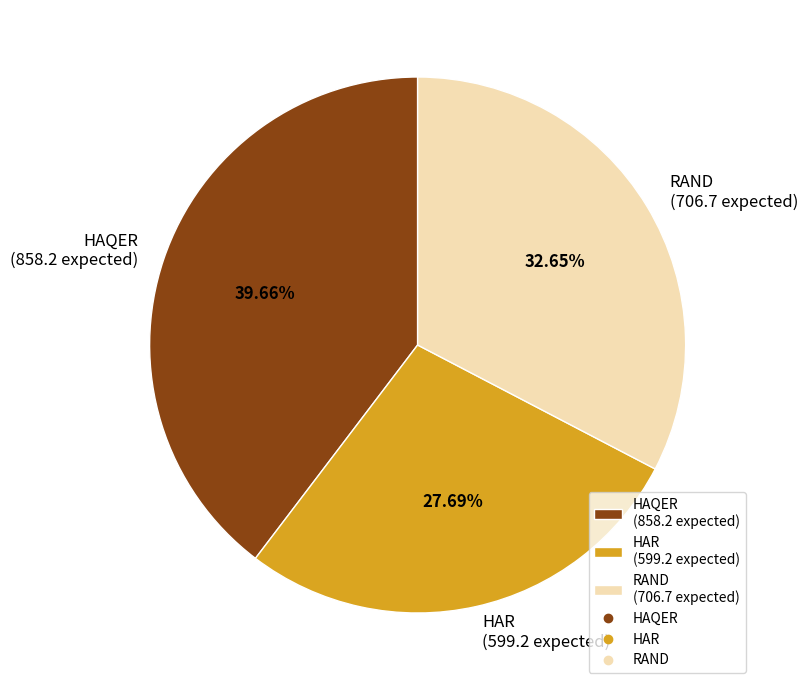

Which has a higher value, HAR (599.2 expected) or HAQER (858.2 expected)?

HAQER (858.2 expected)